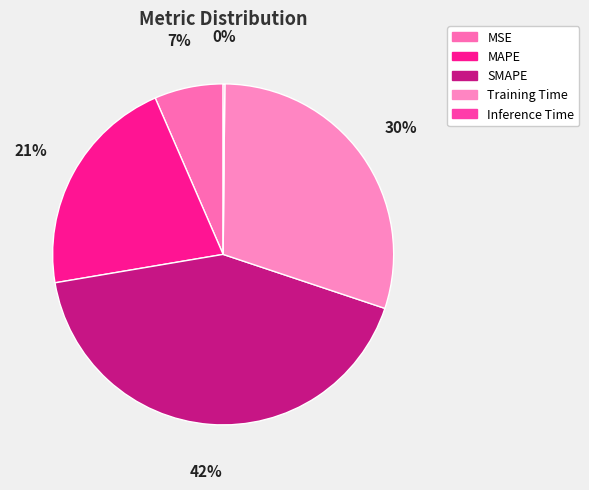

True or false: Training Time accounts for 30% of the total.

True